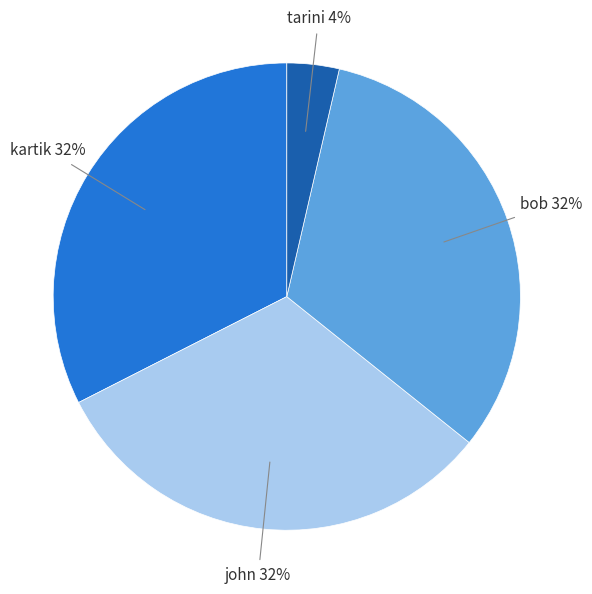

Do tarini 4% and bob 32% together represent more than half of the pie?

No